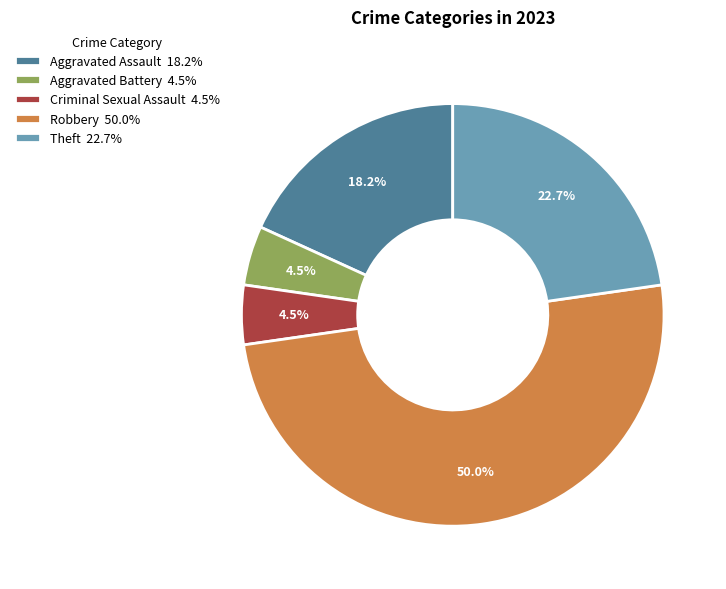

What is the ratio of the value at Theft 22.7% to the value at Robbery 50.0%?

0.5